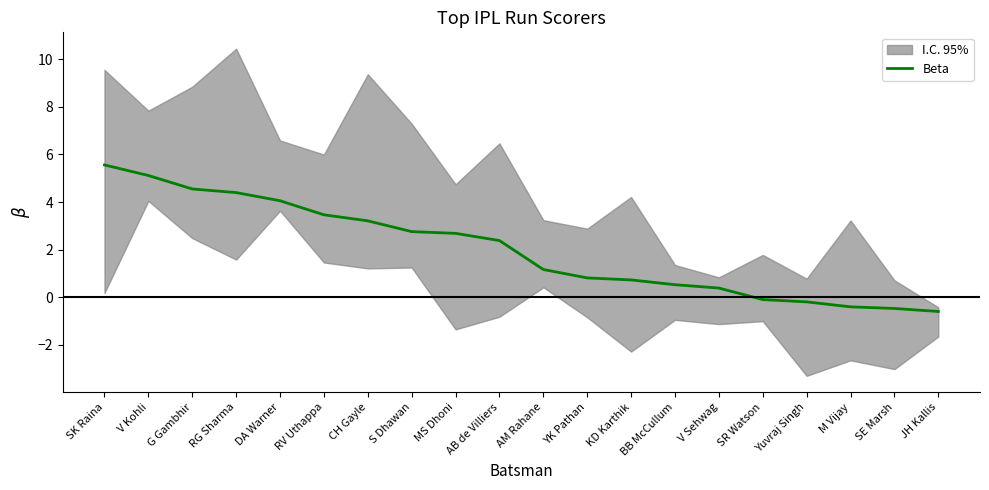

What is the difference between the maximum and second lowest values?

6.0